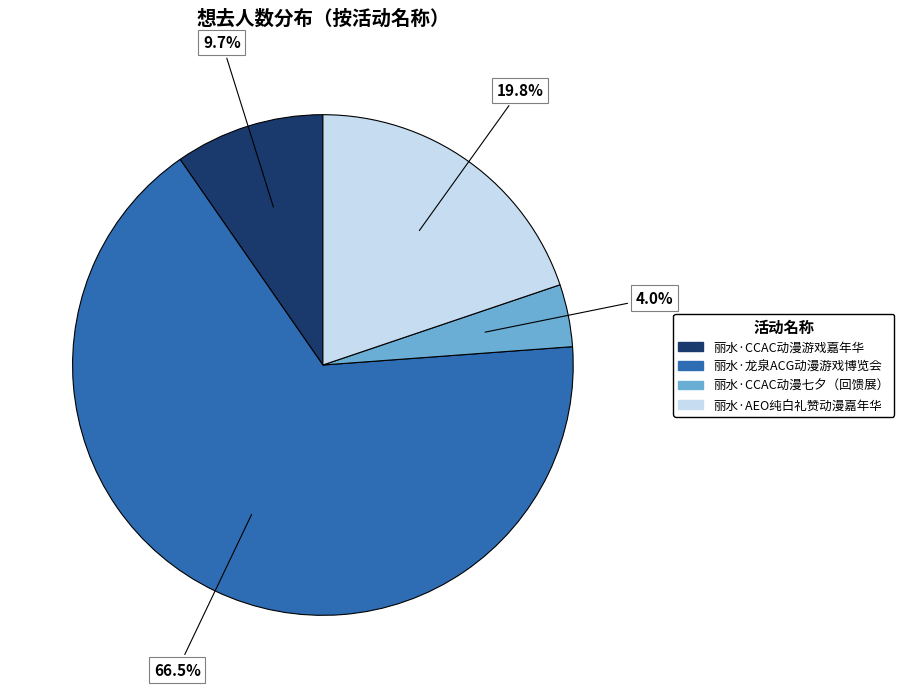

The 丽水·CCAC动漫游戏嘉年华 slice represents 1% of the pie. True or false?

False